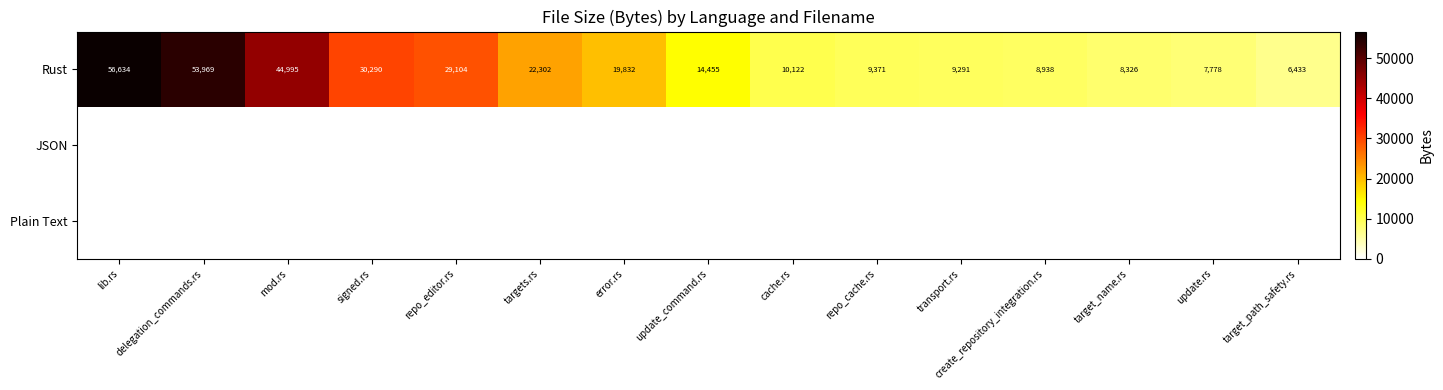

Read the Rust value at error.rs, to the nearest 100.

19800